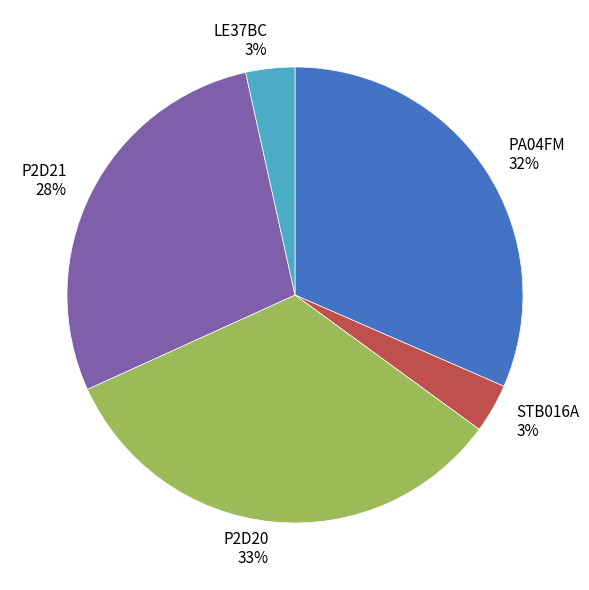

What percentage is the P2D21 slice, to the nearest percent?

28%